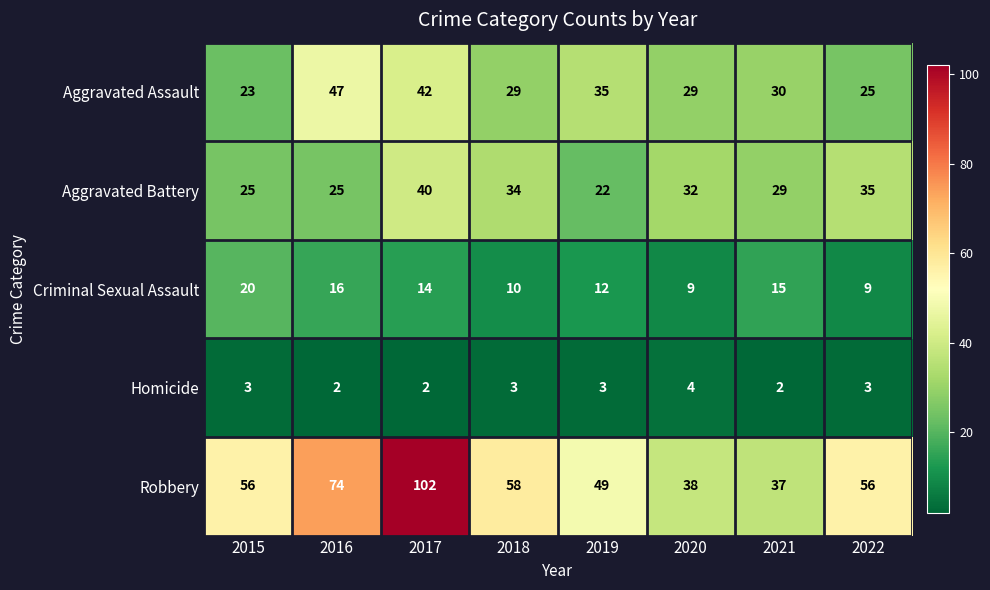

Rank the series by their maximum value, from lowest to highest.

Homicide, Criminal Sexual Assault, Aggravated Battery, Aggravated Assault, Robbery